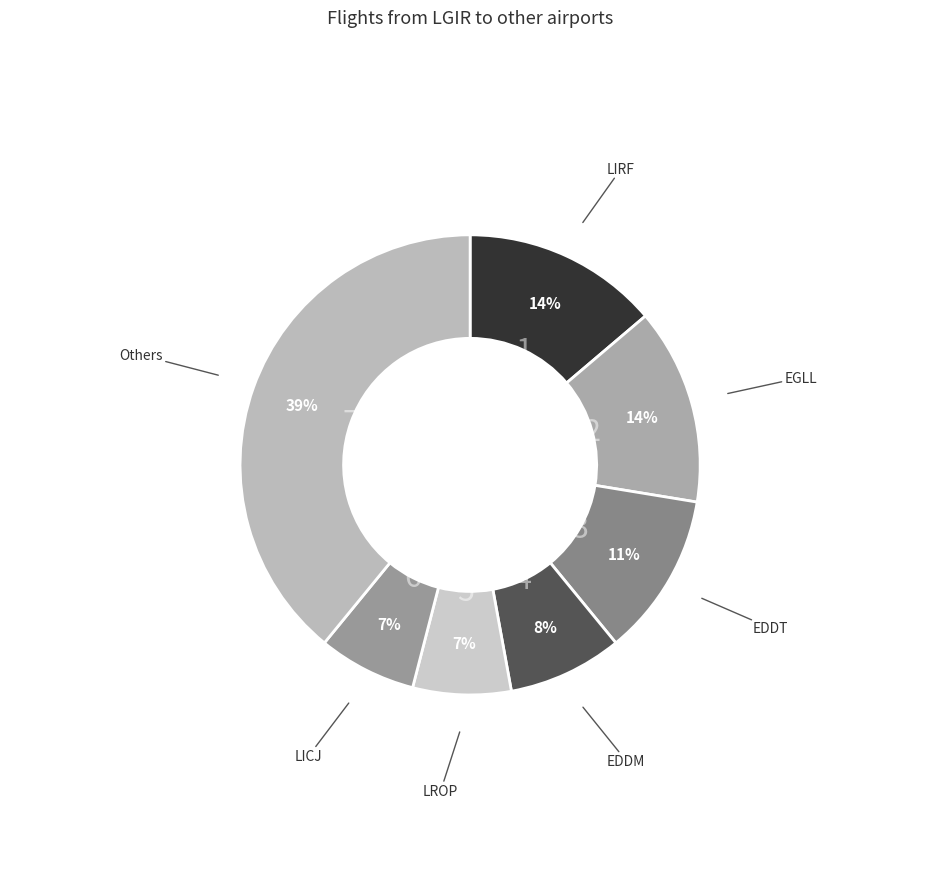

To the nearest percent, what percentage of the pie is LICJ?

7%